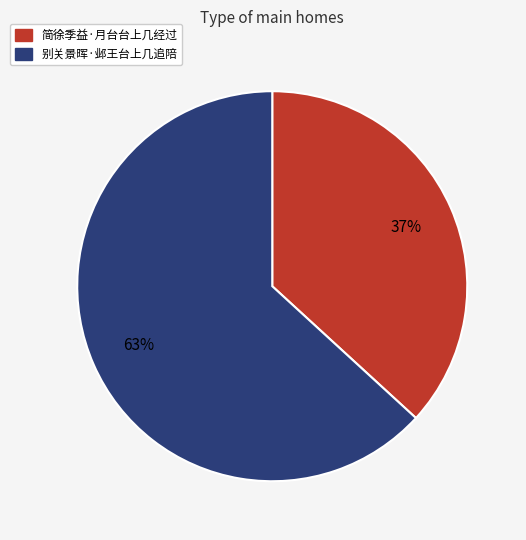

Rank the categories by value from highest to lowest.

别关景晖·邺王台上几追陪, 简徐季益·月台台上几经过